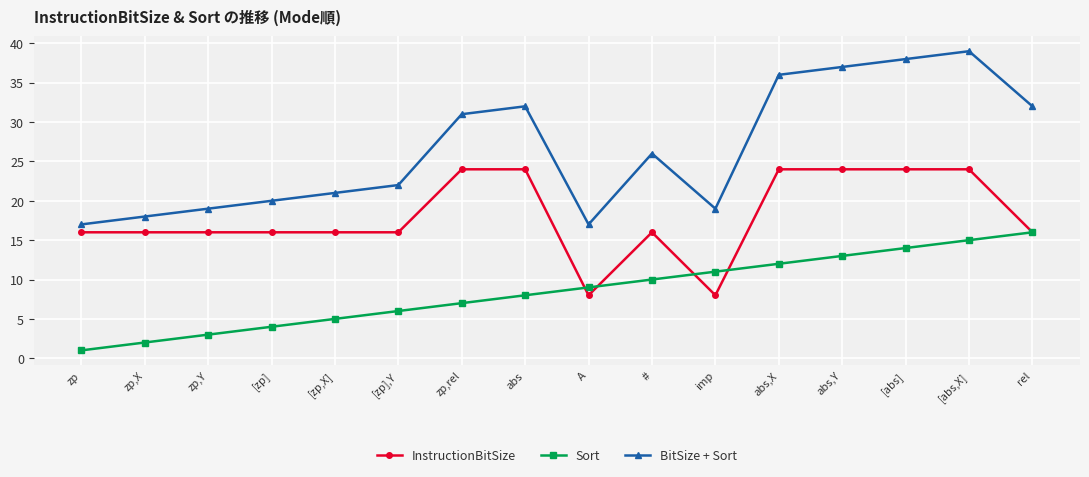

What is the difference between the second highest and second lowest values in the InstructionBitSize series?

16